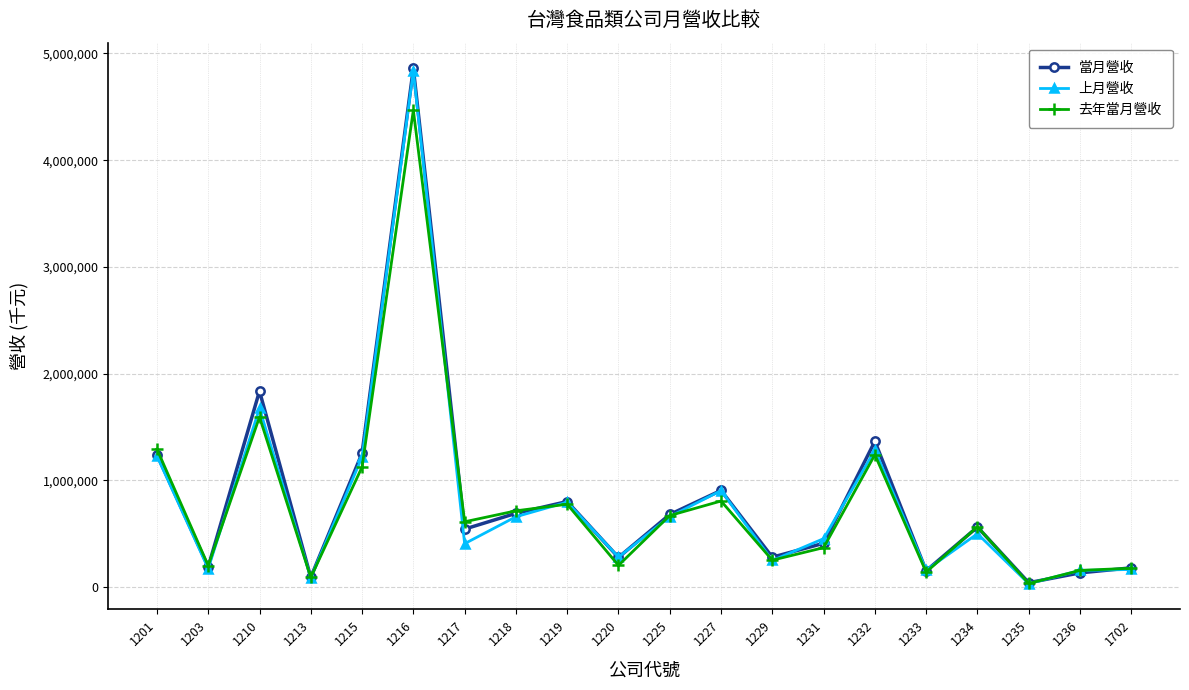

Count the number of categories in the chart.

20